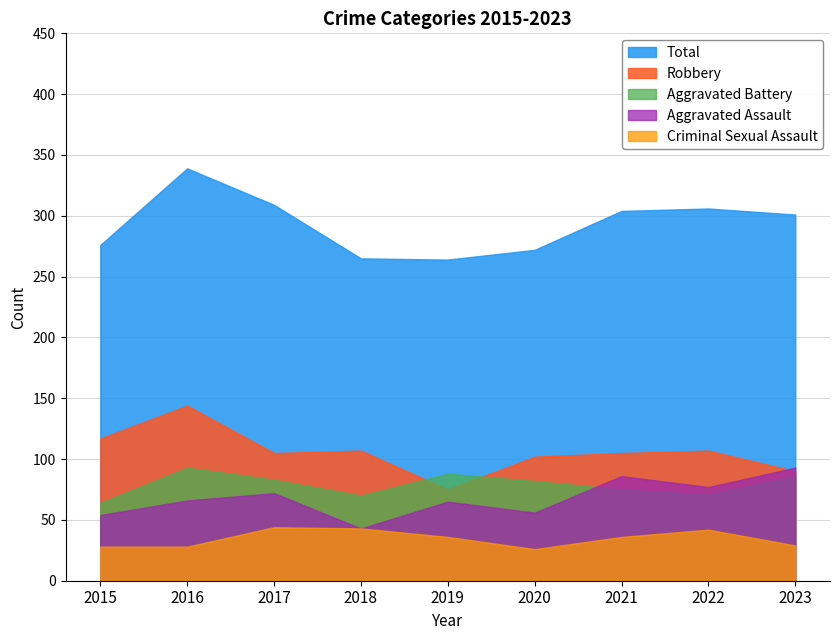

Which series has the largest range (max minus min)?

Total